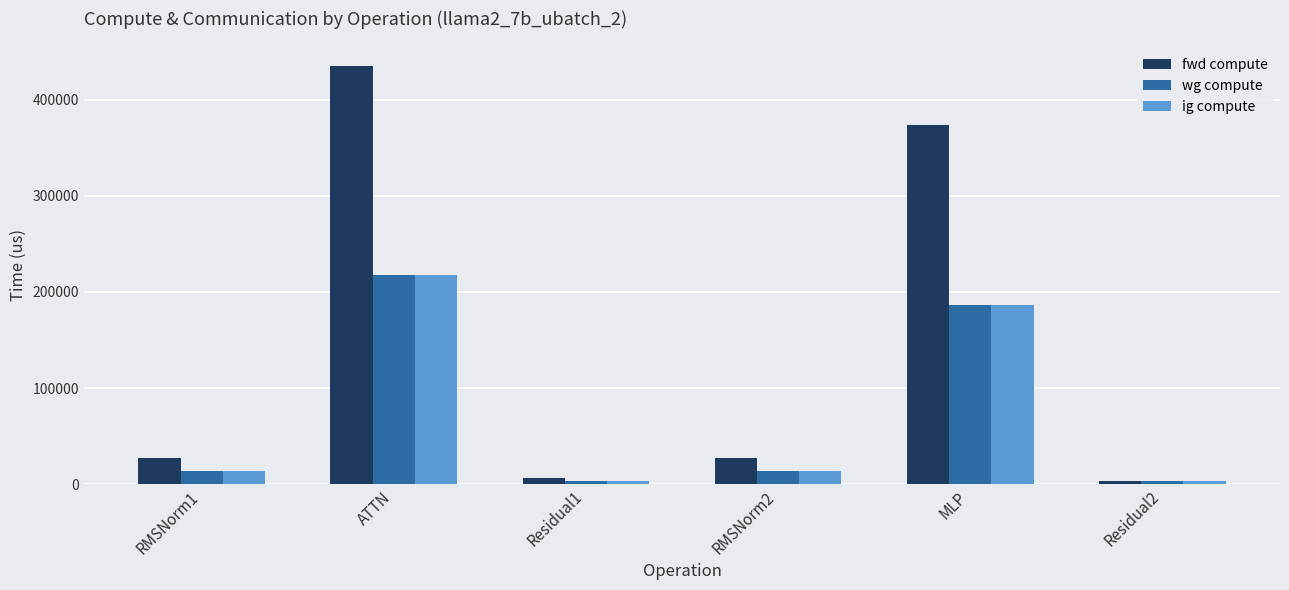

How many groups of bars are there?

6